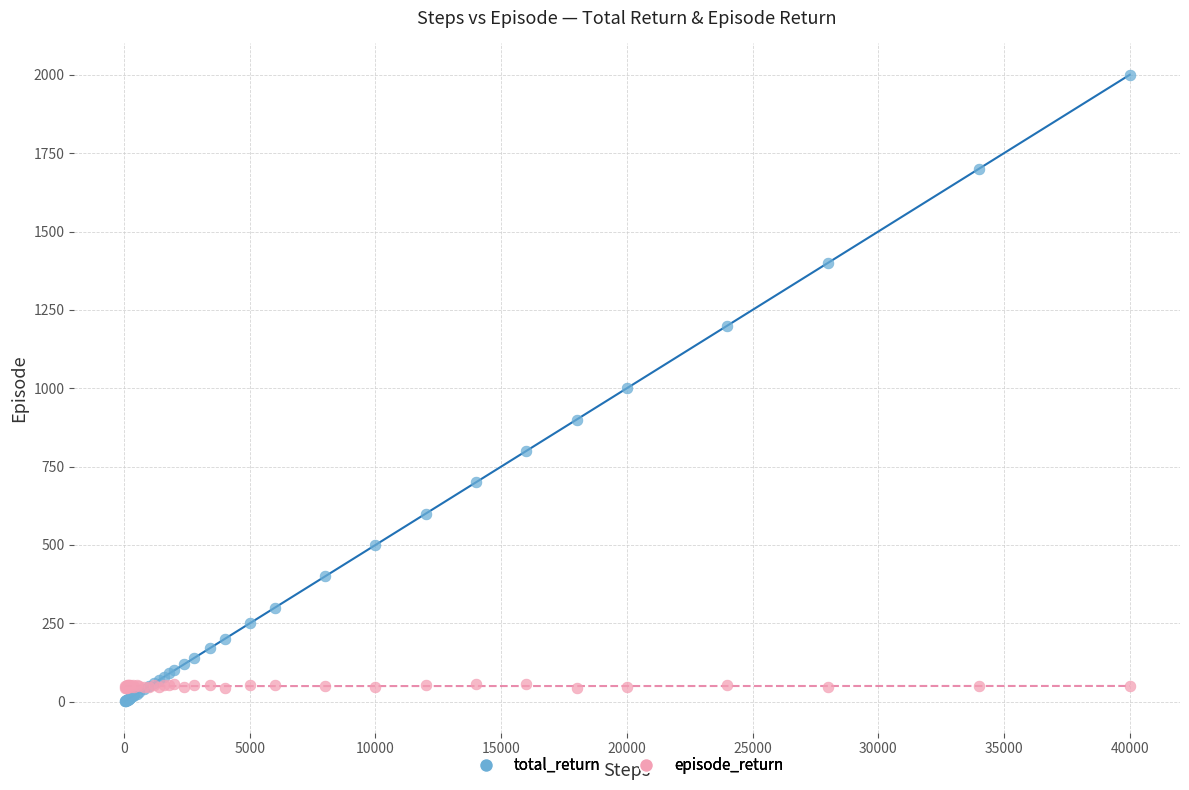

Which series contains the highest Y value?

total_return